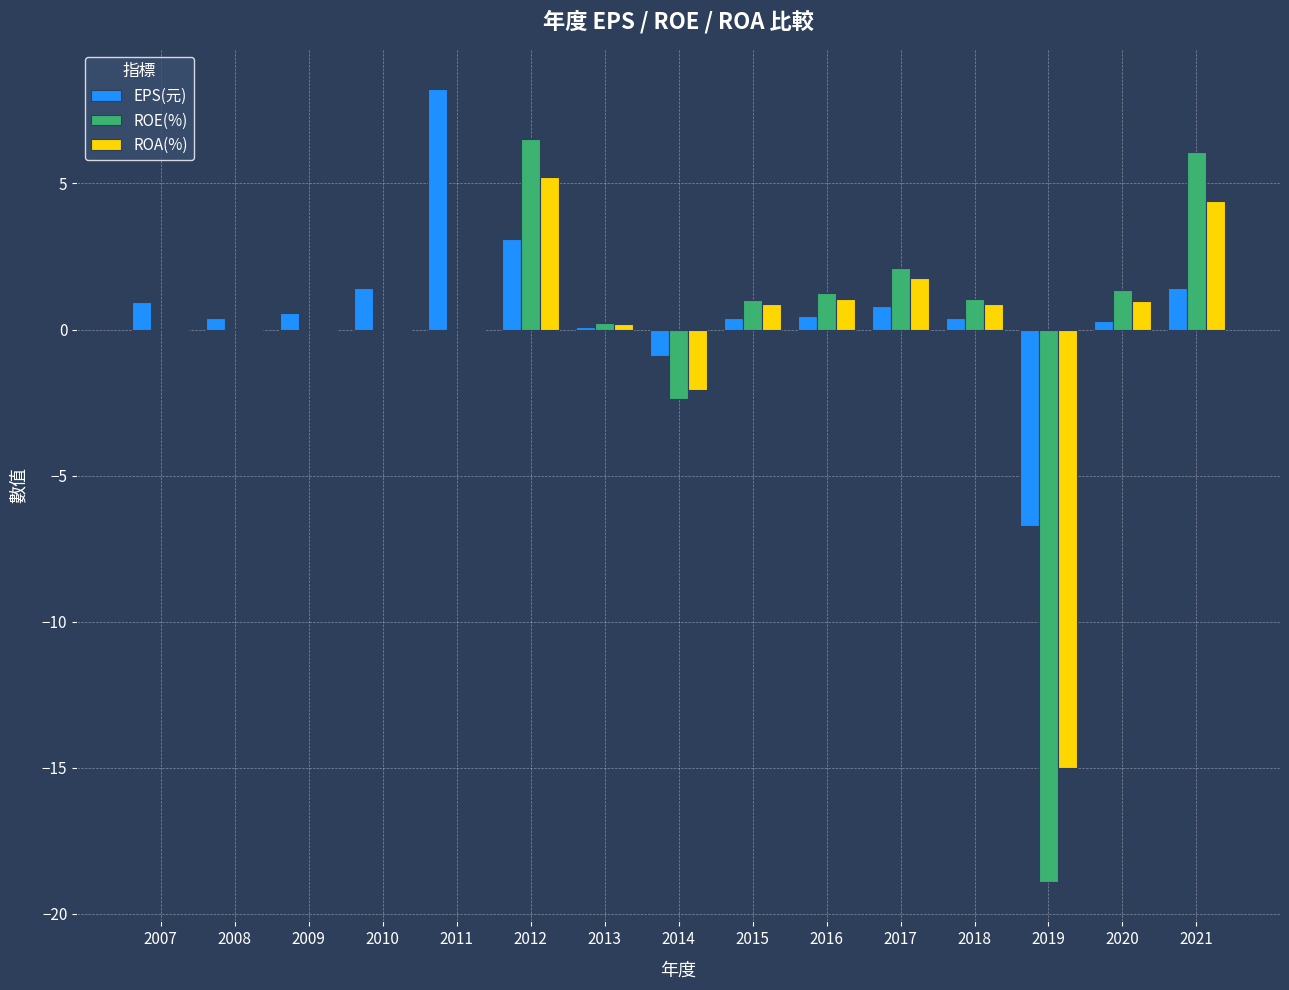

Which series has the largest total across all categories?

EPS(元)